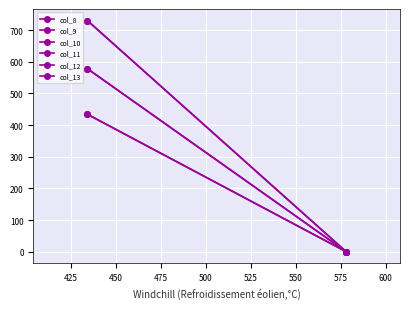

What is the value of the col_8 point at the 1st from the left?

578